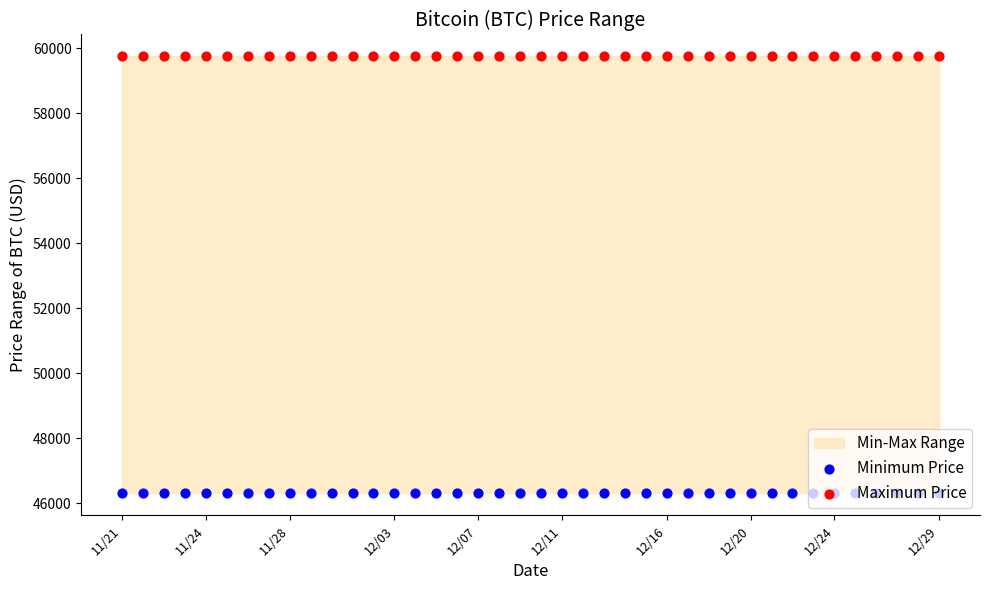

At which category is the sum across all series the highest?

11/21